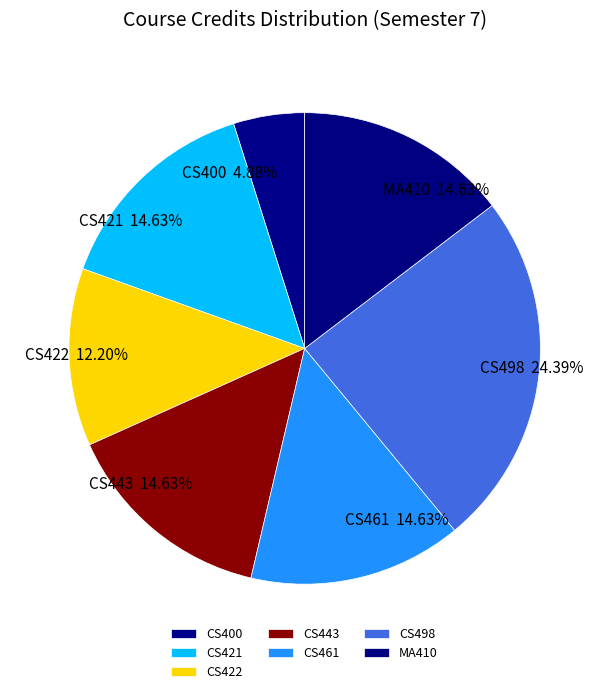

What percentage do CS498 and CS421 together represent?

39.0%